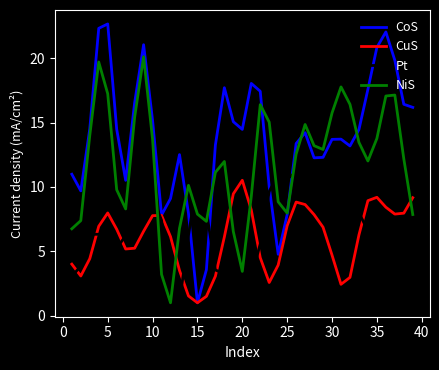

Which series has the largest range (max minus min)?

CoS